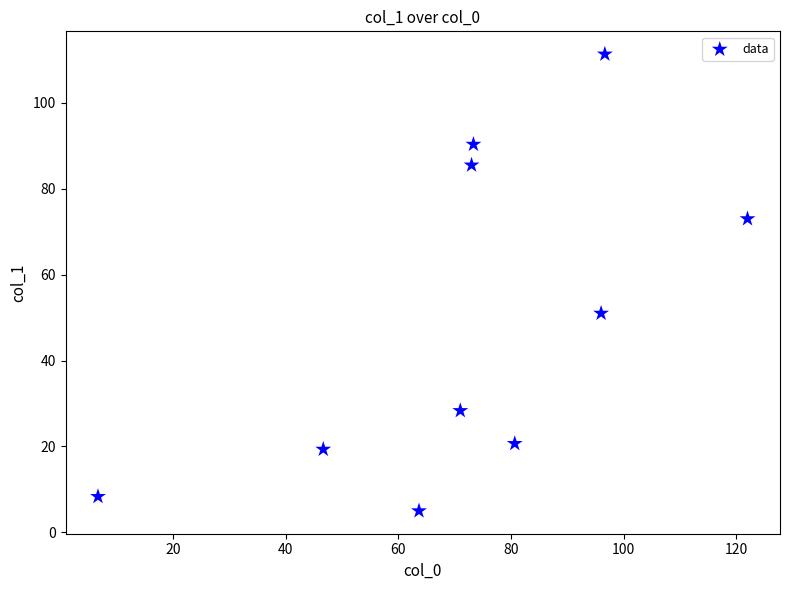

What Y value in the scatter plot is closest to 58?

51.0